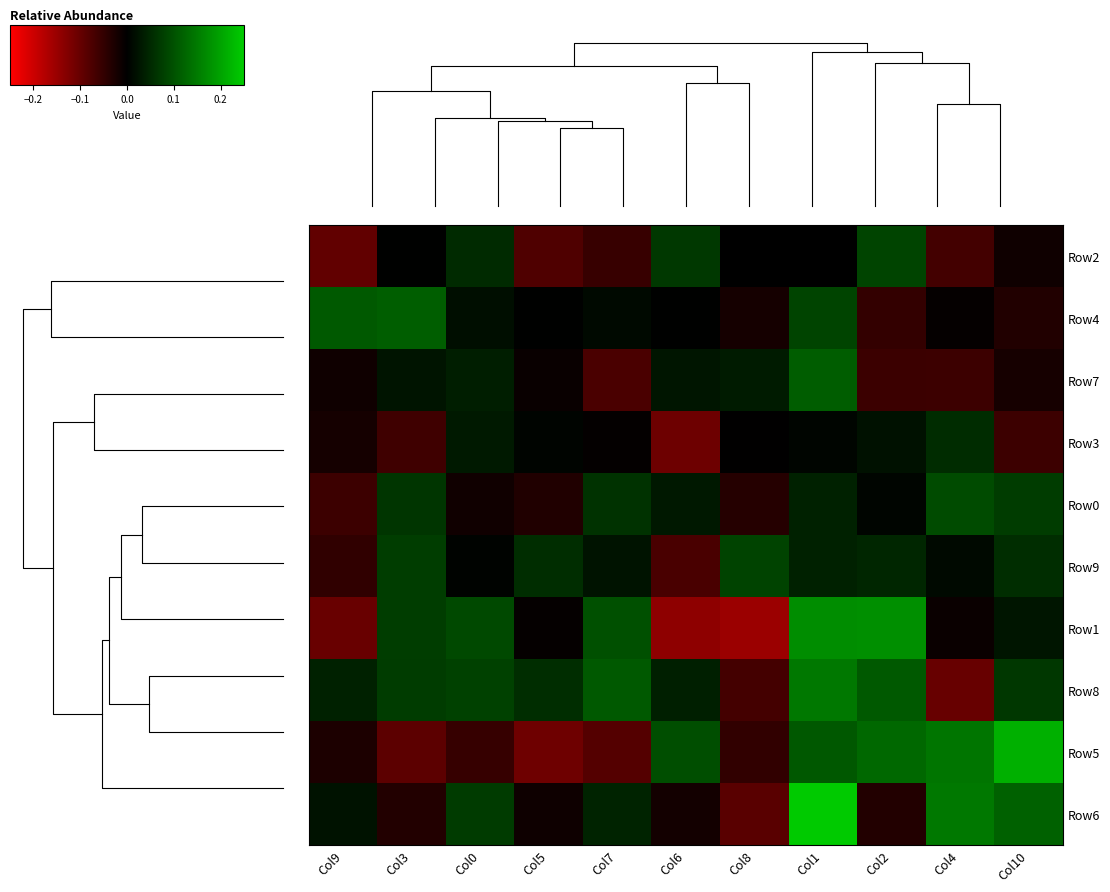

At which label does Row6 reach its minimum?

Col8